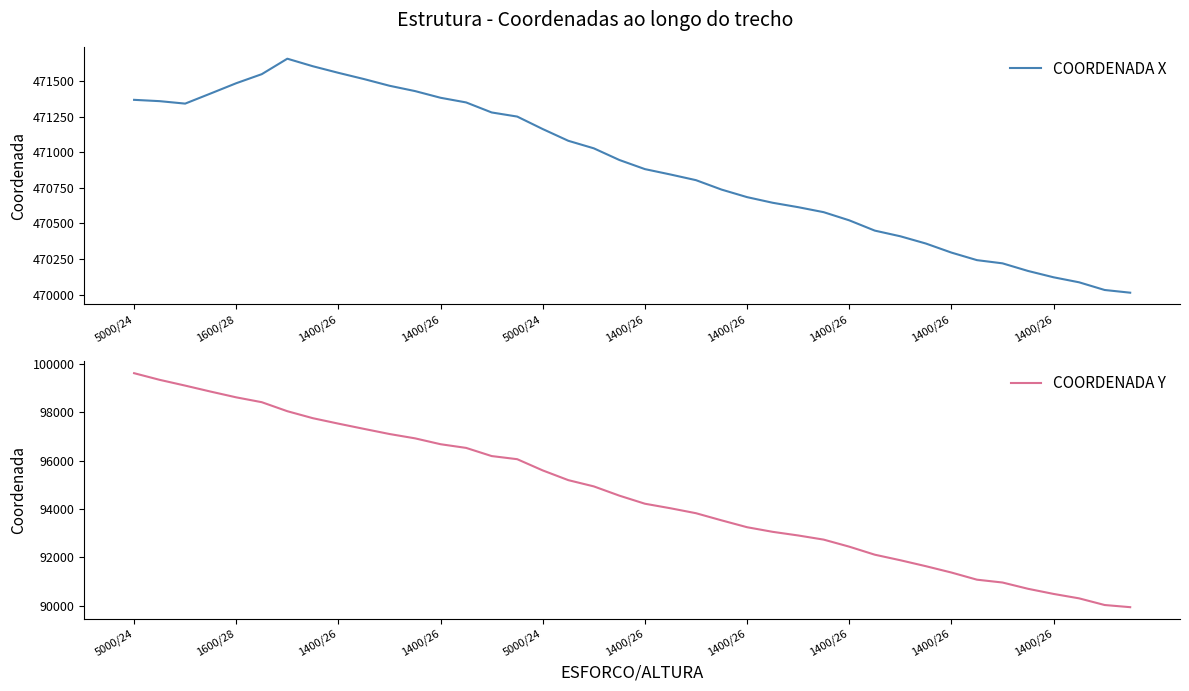

True or false: COORDENADA Y and COORDENADA X cross at least once.

False